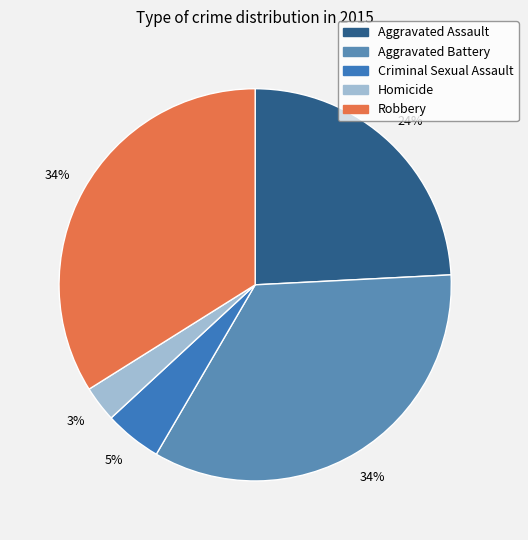

To the nearest percent, what portion does Robbery represent?

34%